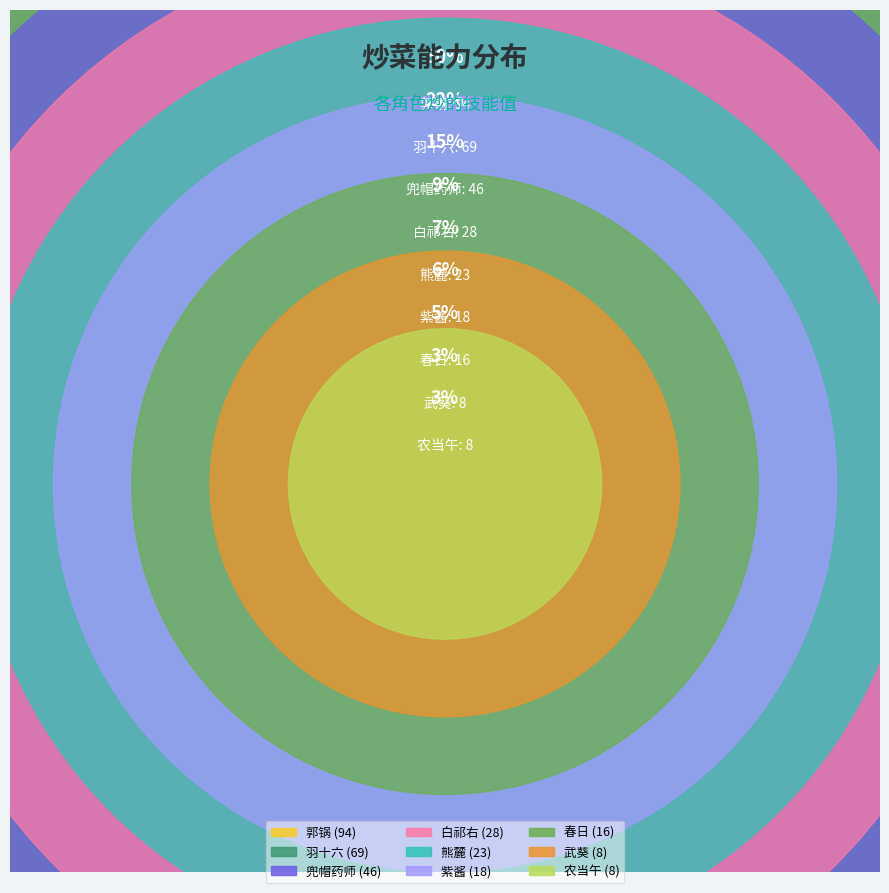

Does 郭锅 represent more than half of the total?

No